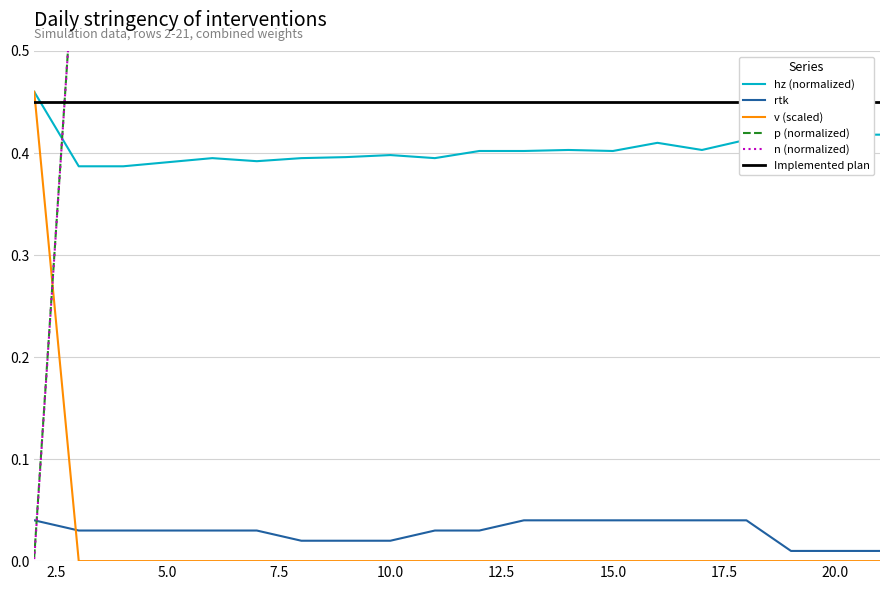

Is it true that hz (normalized) equals 0.4 at 10.0?

True